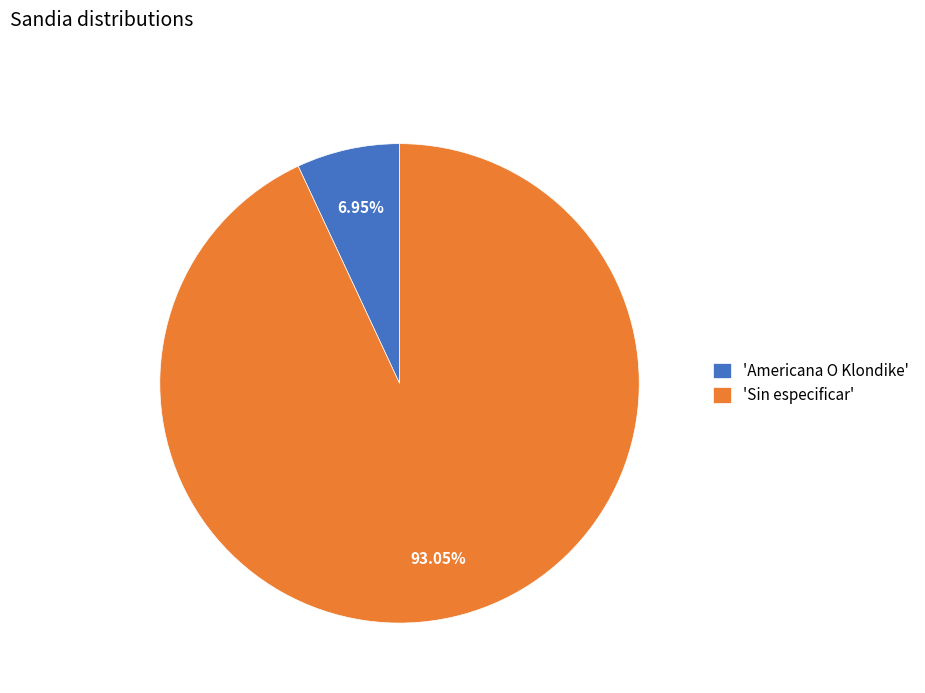

Is the sum of 'Americana O Klondike' and 'Sin especificar' greater than half?

Yes